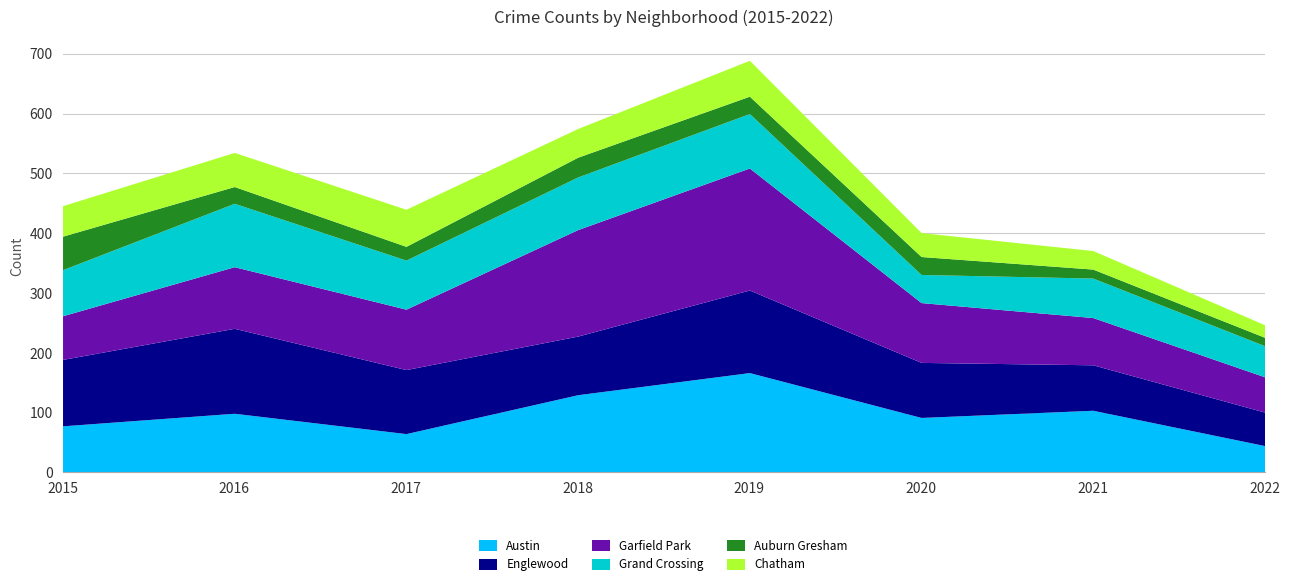

Reading right to left, what are all the values shown in this chart?

Austin: 45	104	92	167	130	65	99	78
Englewood: 56	76	92	138	98	107	142	111
Garfield Park: 59	79	100	204	178	101	103	73
Grand Crossing: 52	66	47	91	88	82	106	77
Auburn Gresham: 14	15	30	29	33	23	28	56
Chatham: 21	31	40	60	48	62	57	51